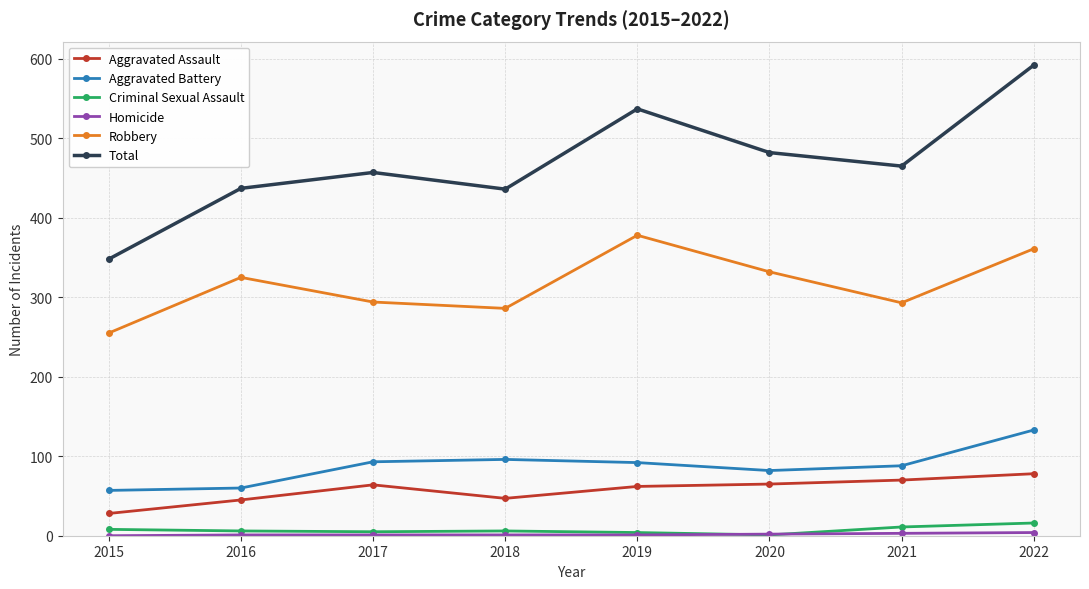

Which series has the largest range (max minus min)?

Total